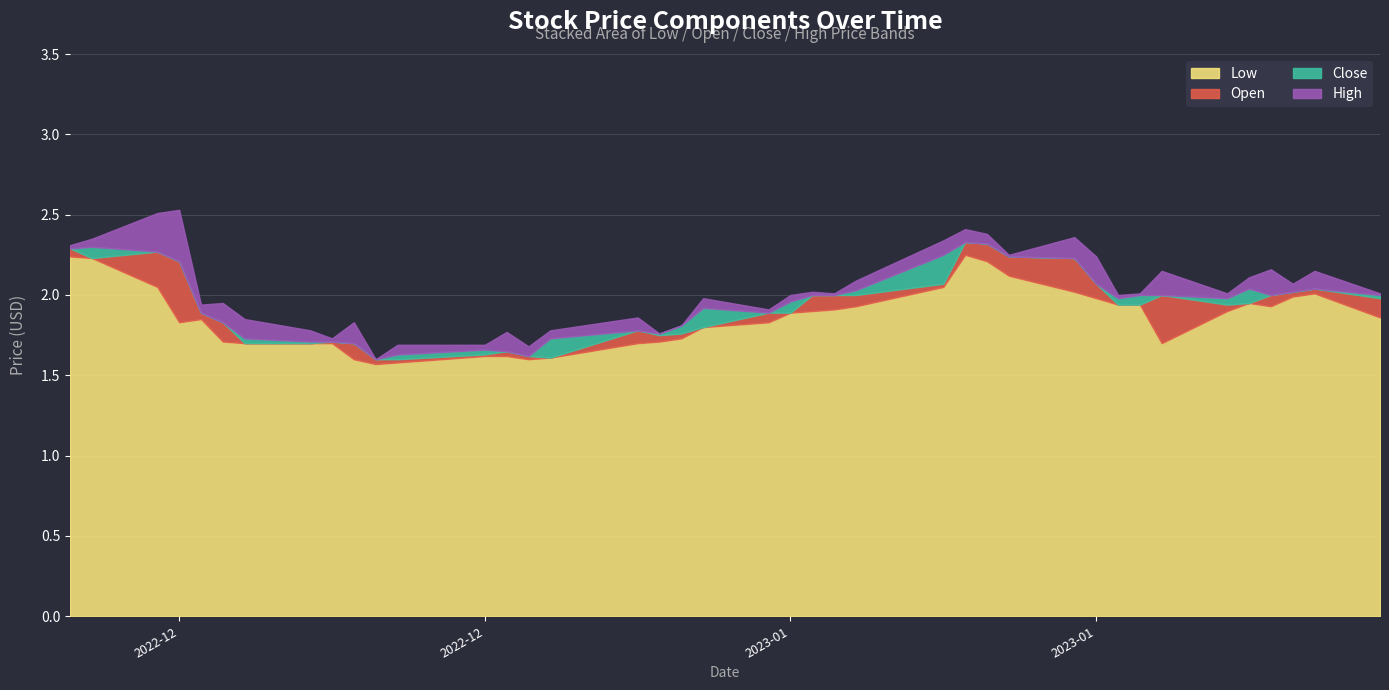

How many times do Close and Open cross each other?

18